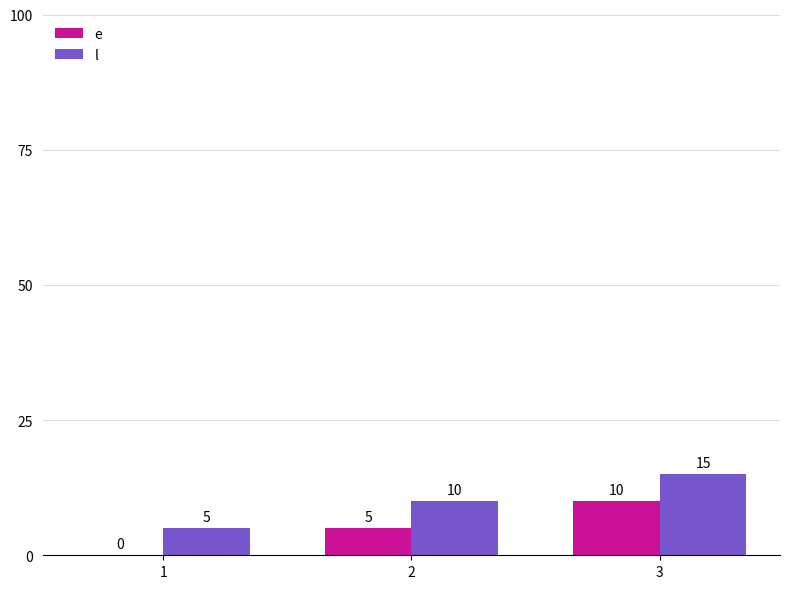

How many values in e are above zero?

2